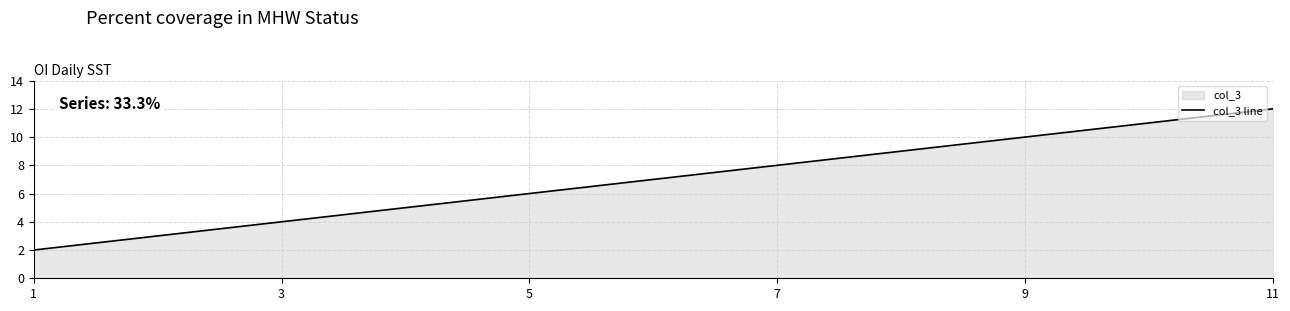

What is the change in value from 9 to 11?

+2